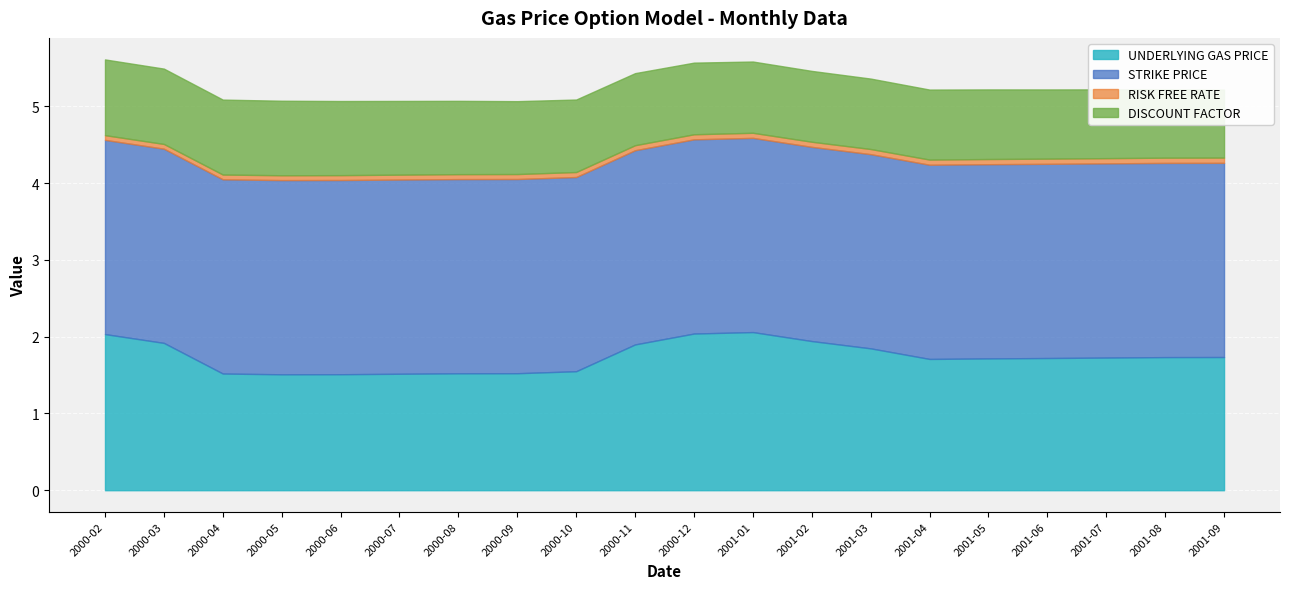

How many lines are shown in the chart?

4